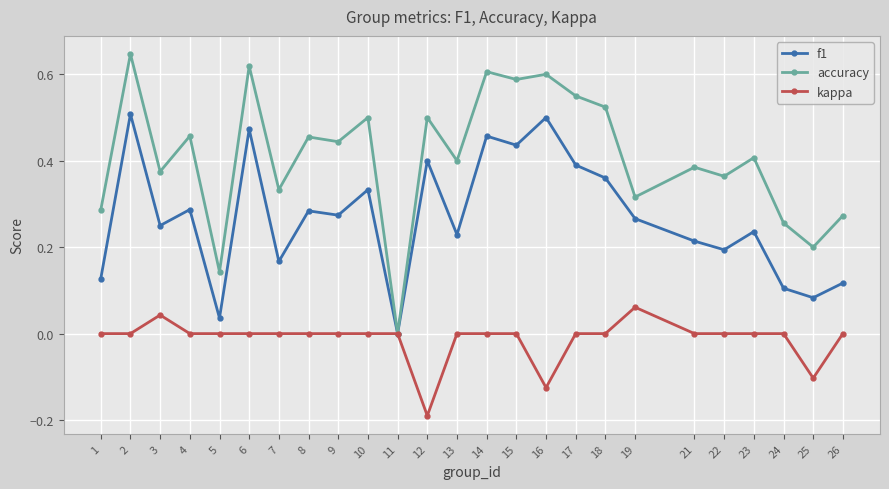

List the series in order of their peak value, highest first.

accuracy, f1, kappa